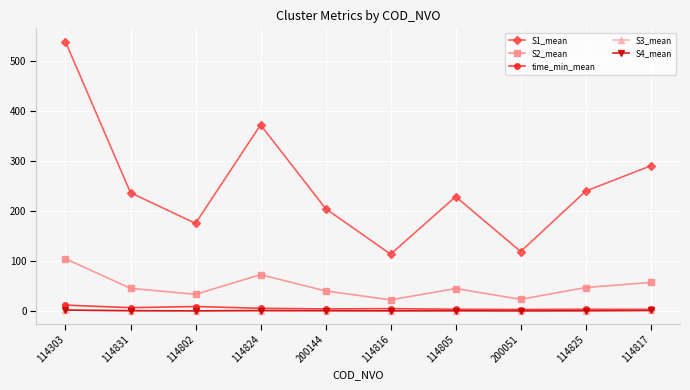

What is the total value across all series at 114816?

140.7